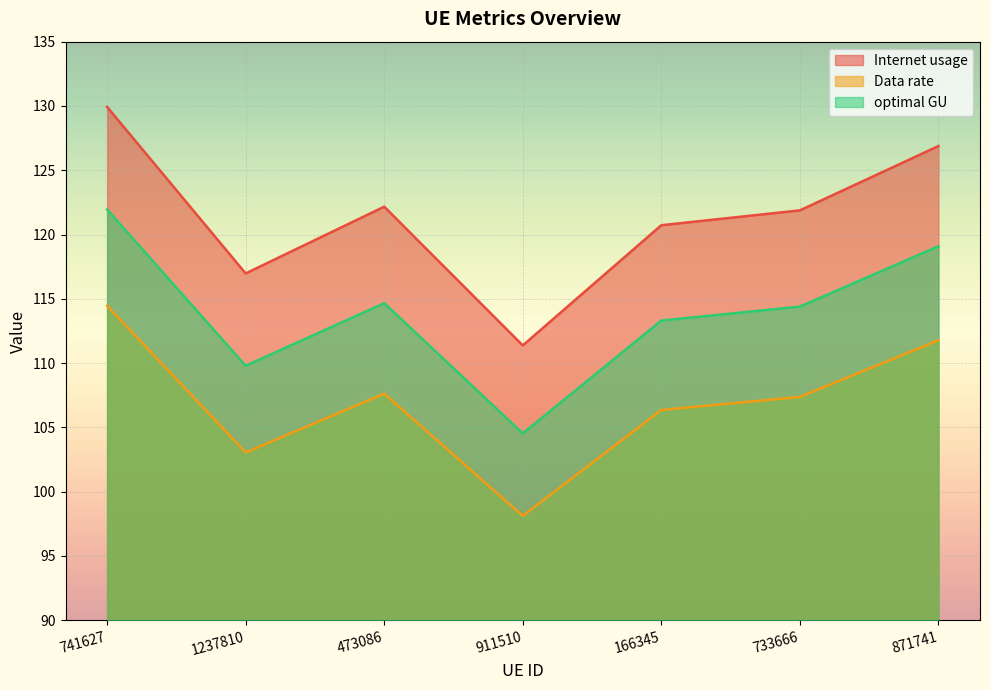

True or false: Internet usage and optimal GU intersect in this chart.

False